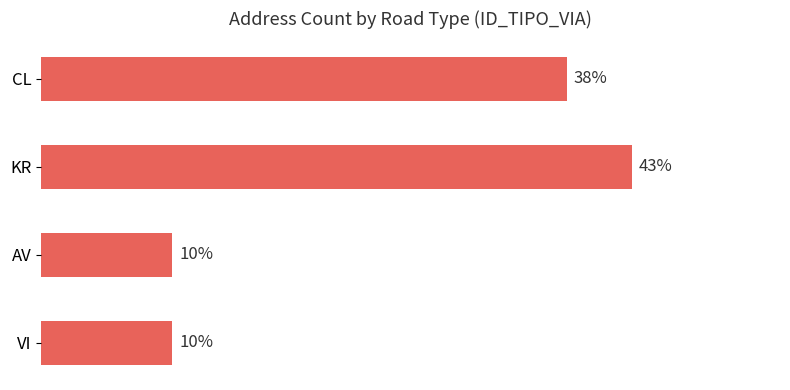

What is the label of the 2nd bar from the bottom?

AV